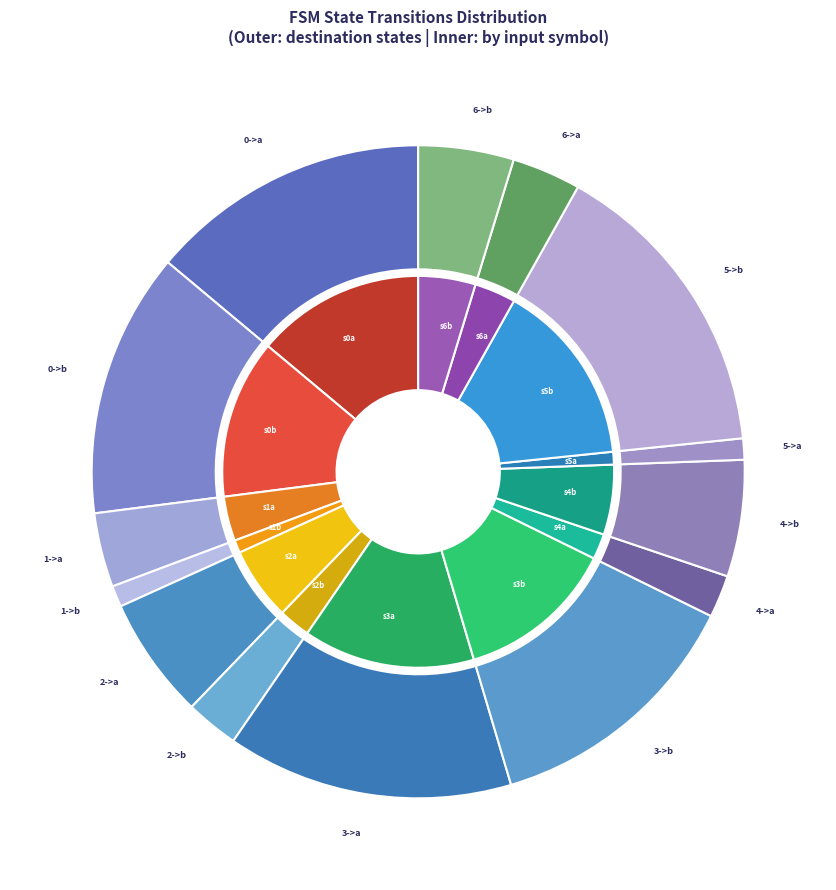

What percentage is the 0->a slice, to the nearest percent?

14%